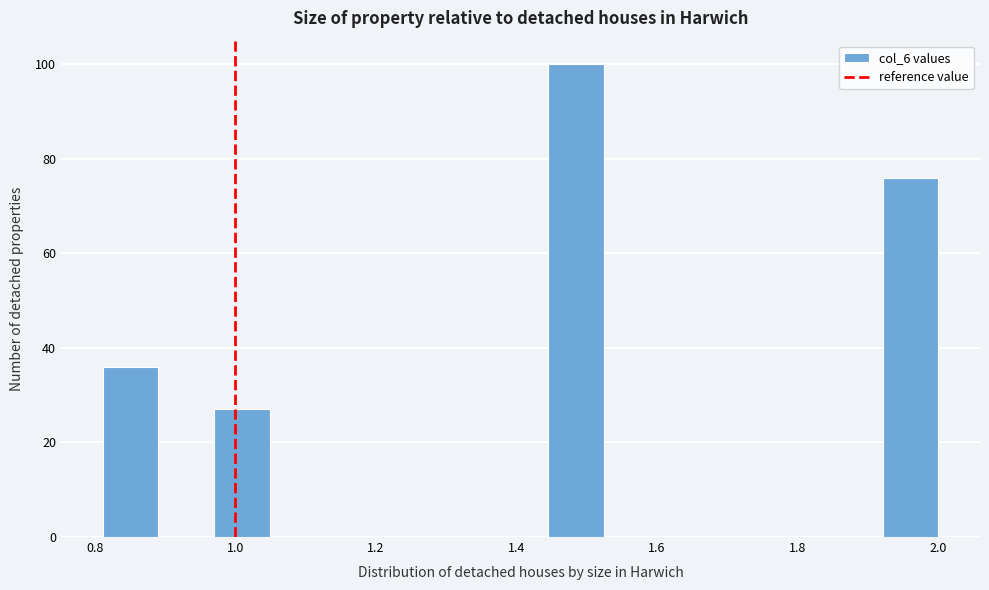

Read against the x-axis, roughly where is the centre of the tallest bar?

1.48